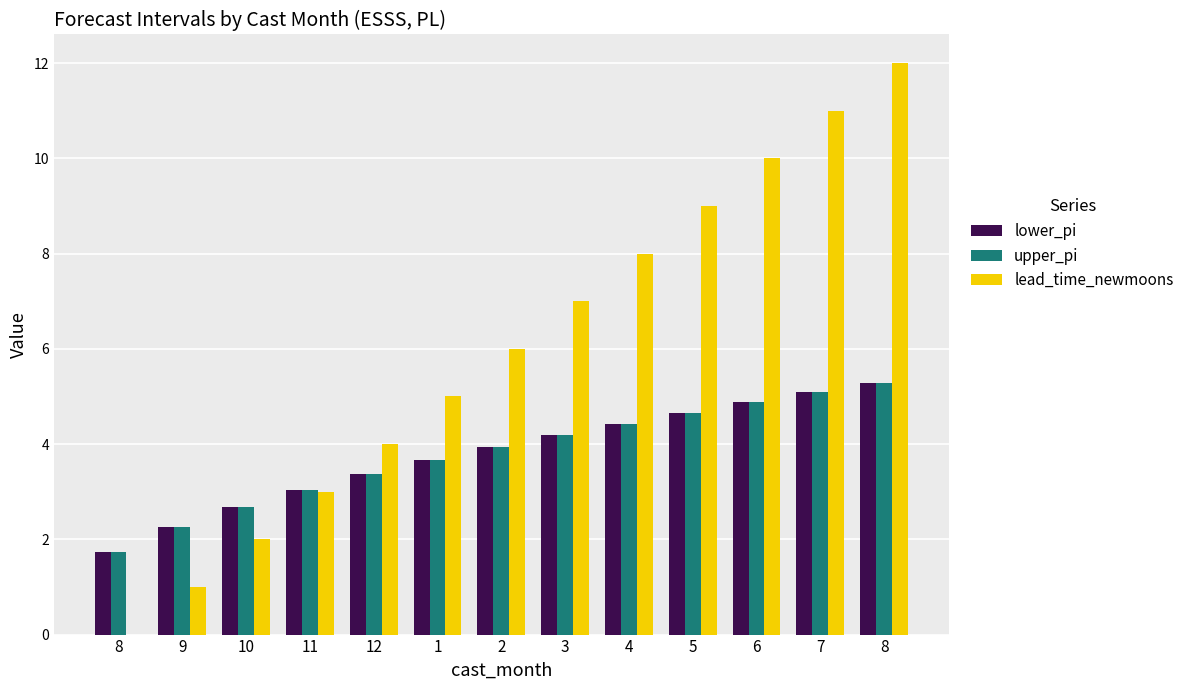

The value of upper_pi at 8 is 0.5. True or false?

False